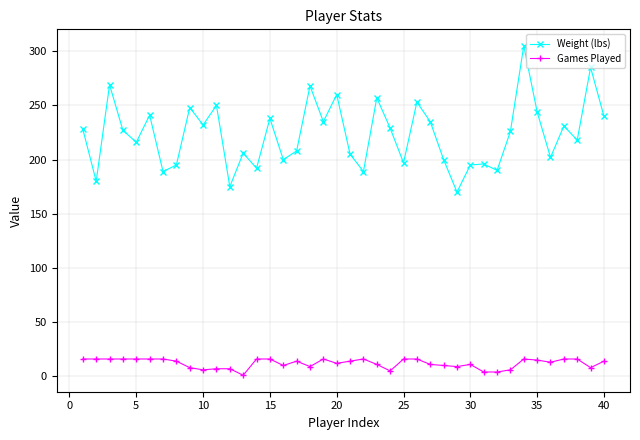

Which series has the largest total across all categories?

Weight (lbs)